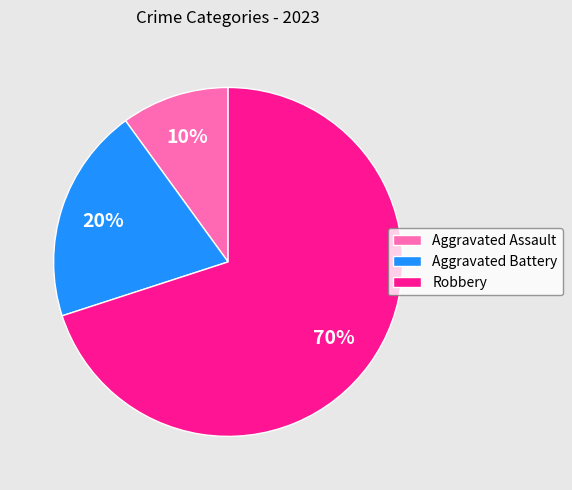

Which slice represents more than half of the pie?

Robbery